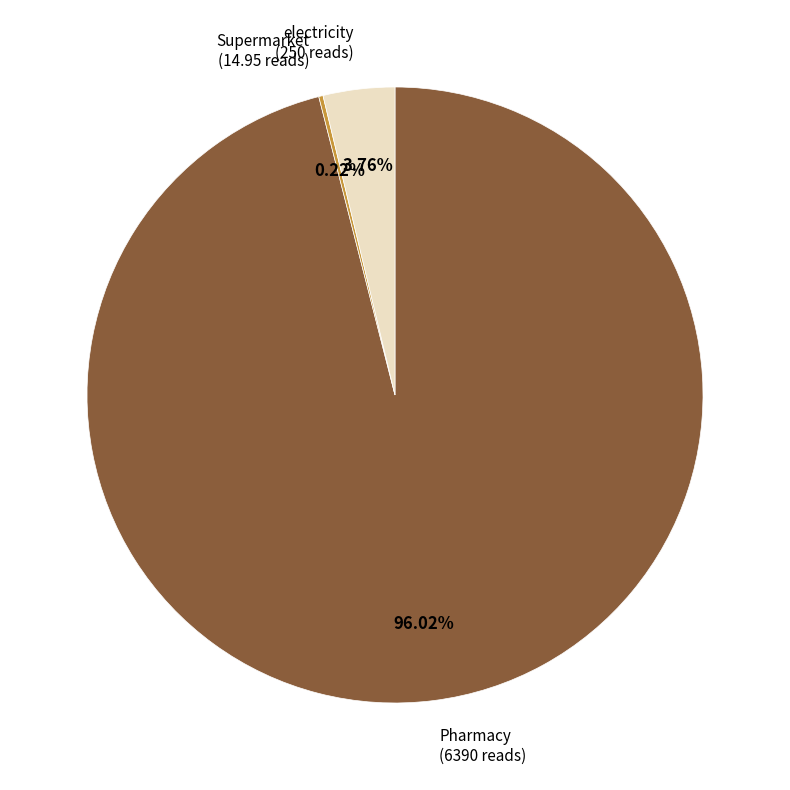

Is there a majority slice in this chart?

Yes